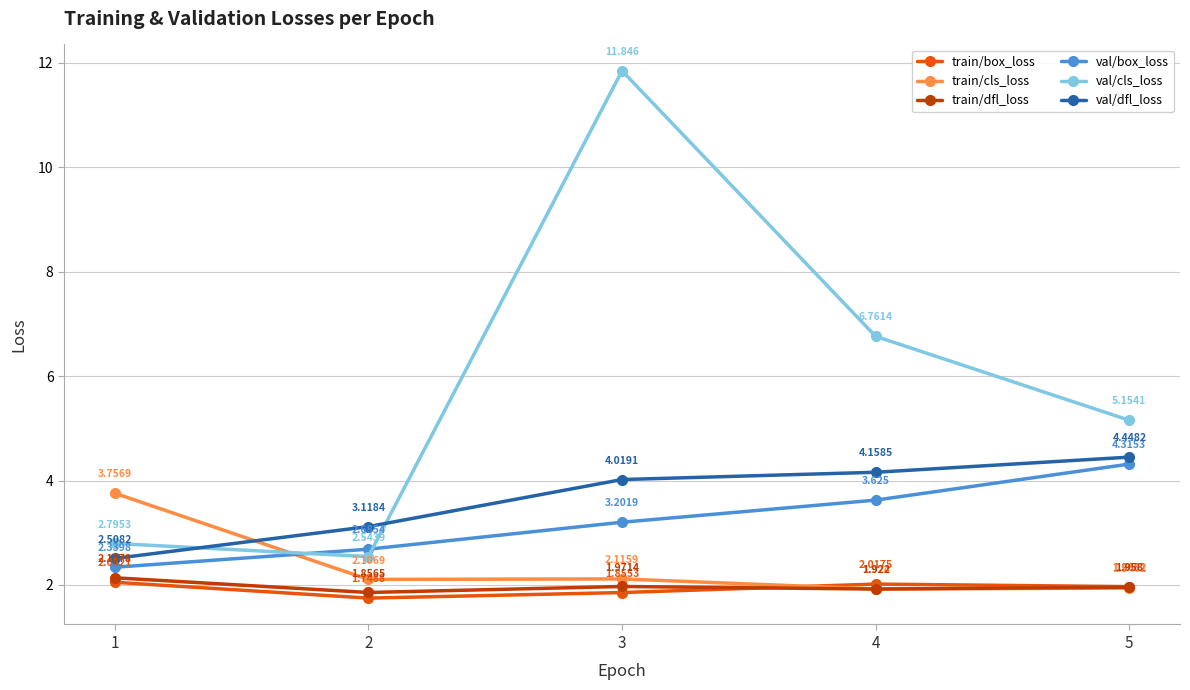

True or false: val/box_loss and train/dfl_loss intersect in this chart.

False